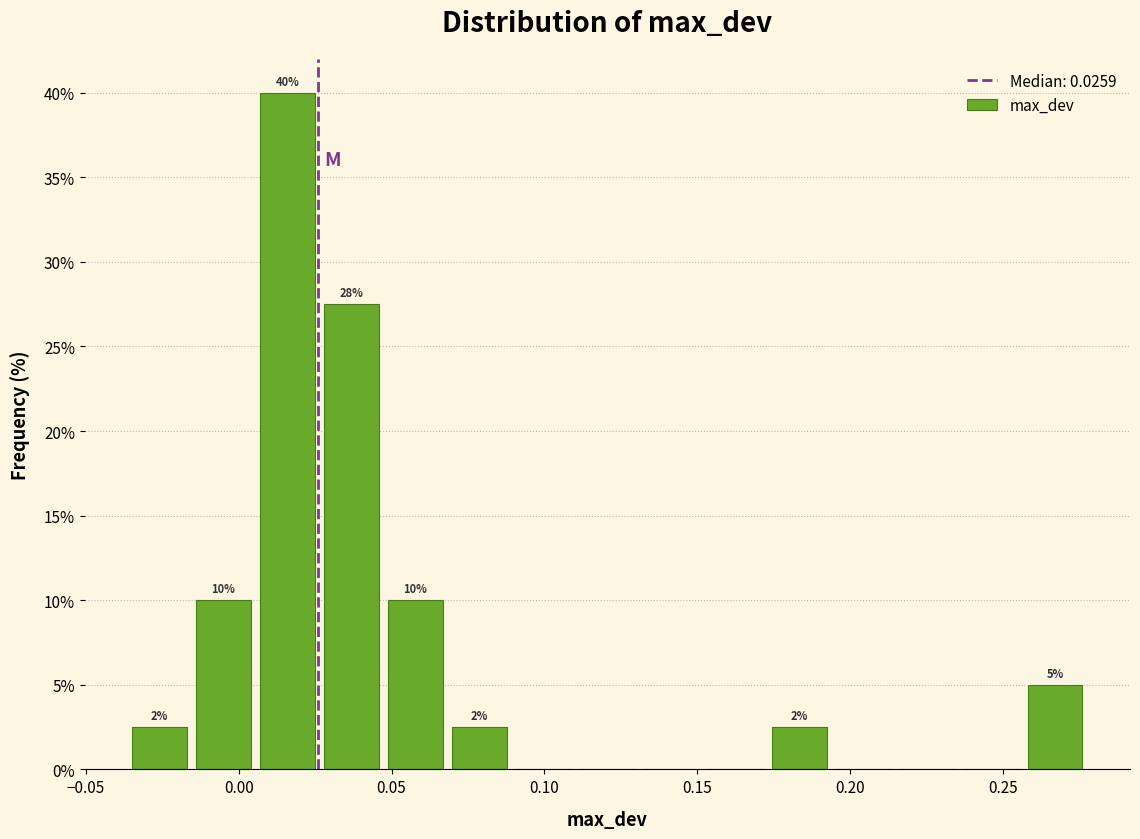

Over which range of the x-axis is the bar tallest?

0.005 to 0.025